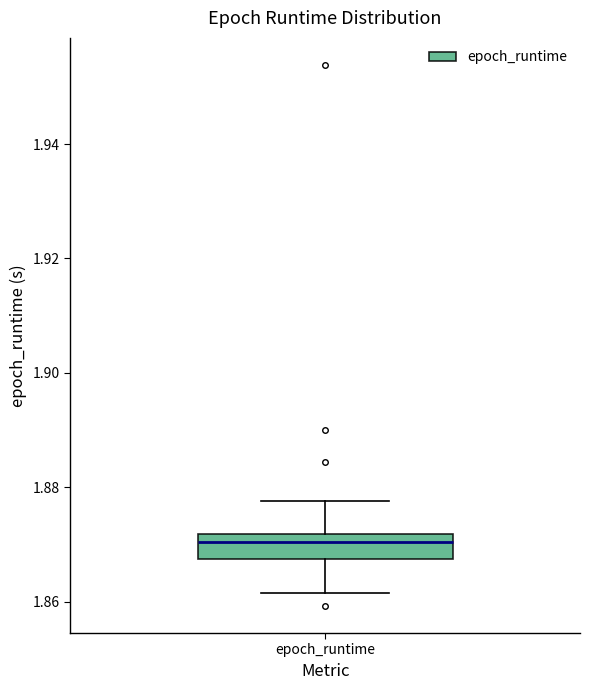

Where does the median line of the box for epoch_runtime sit on the y-axis? The values are not printed on the chart, so give them approximately, as read against the axis.

1.870